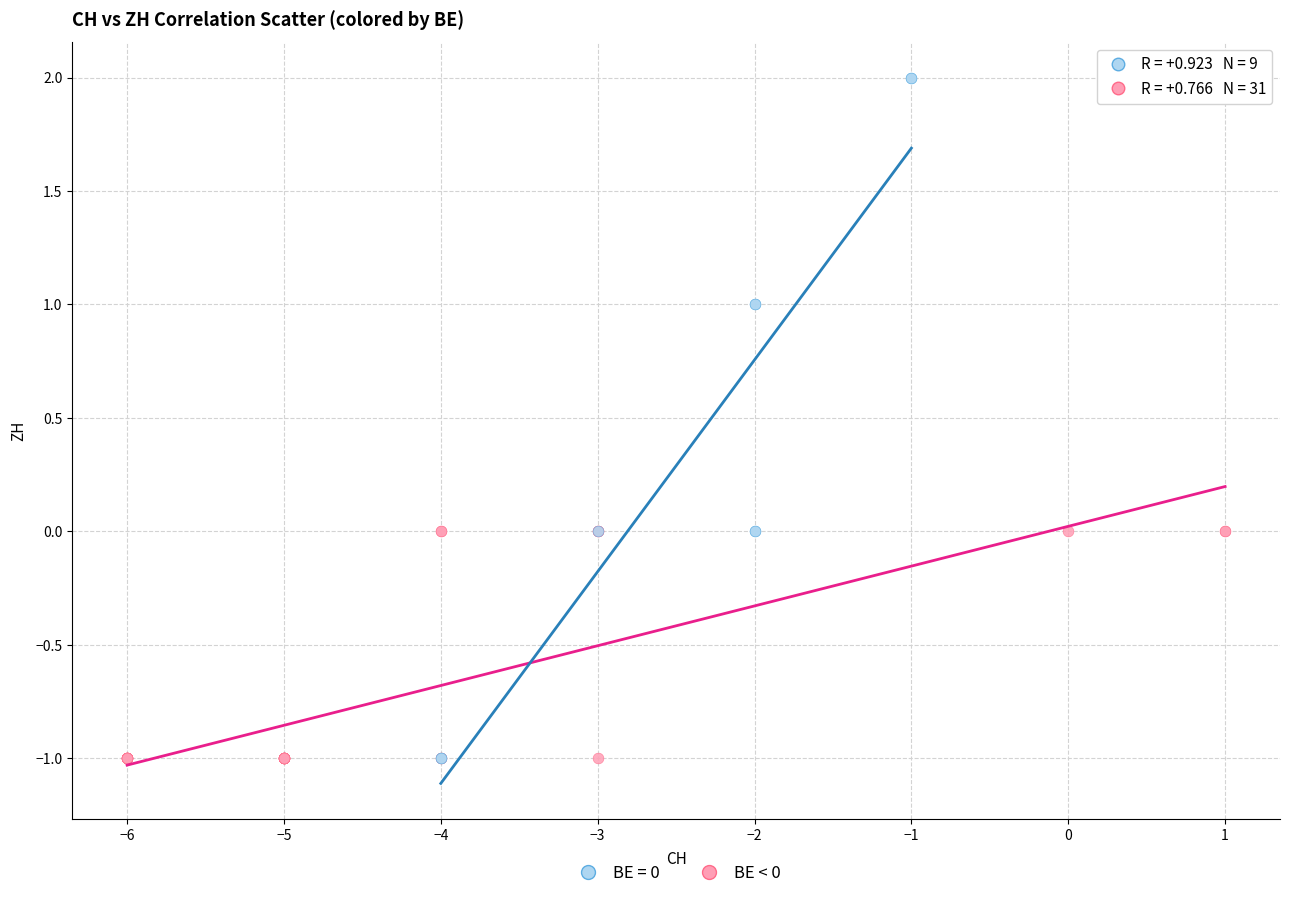

Which series has the largest Y range (max minus min)?

BE = 0